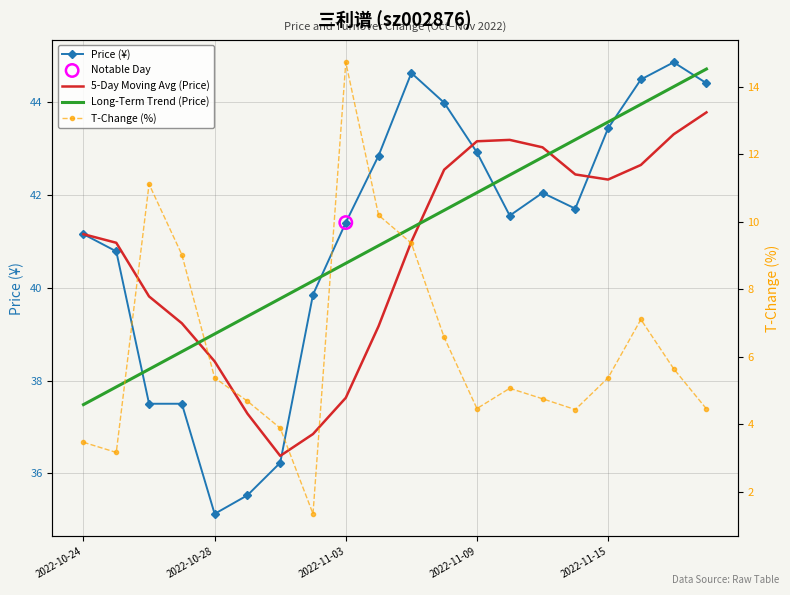

Which series has the largest Y range (max minus min)?

T-Change (%)